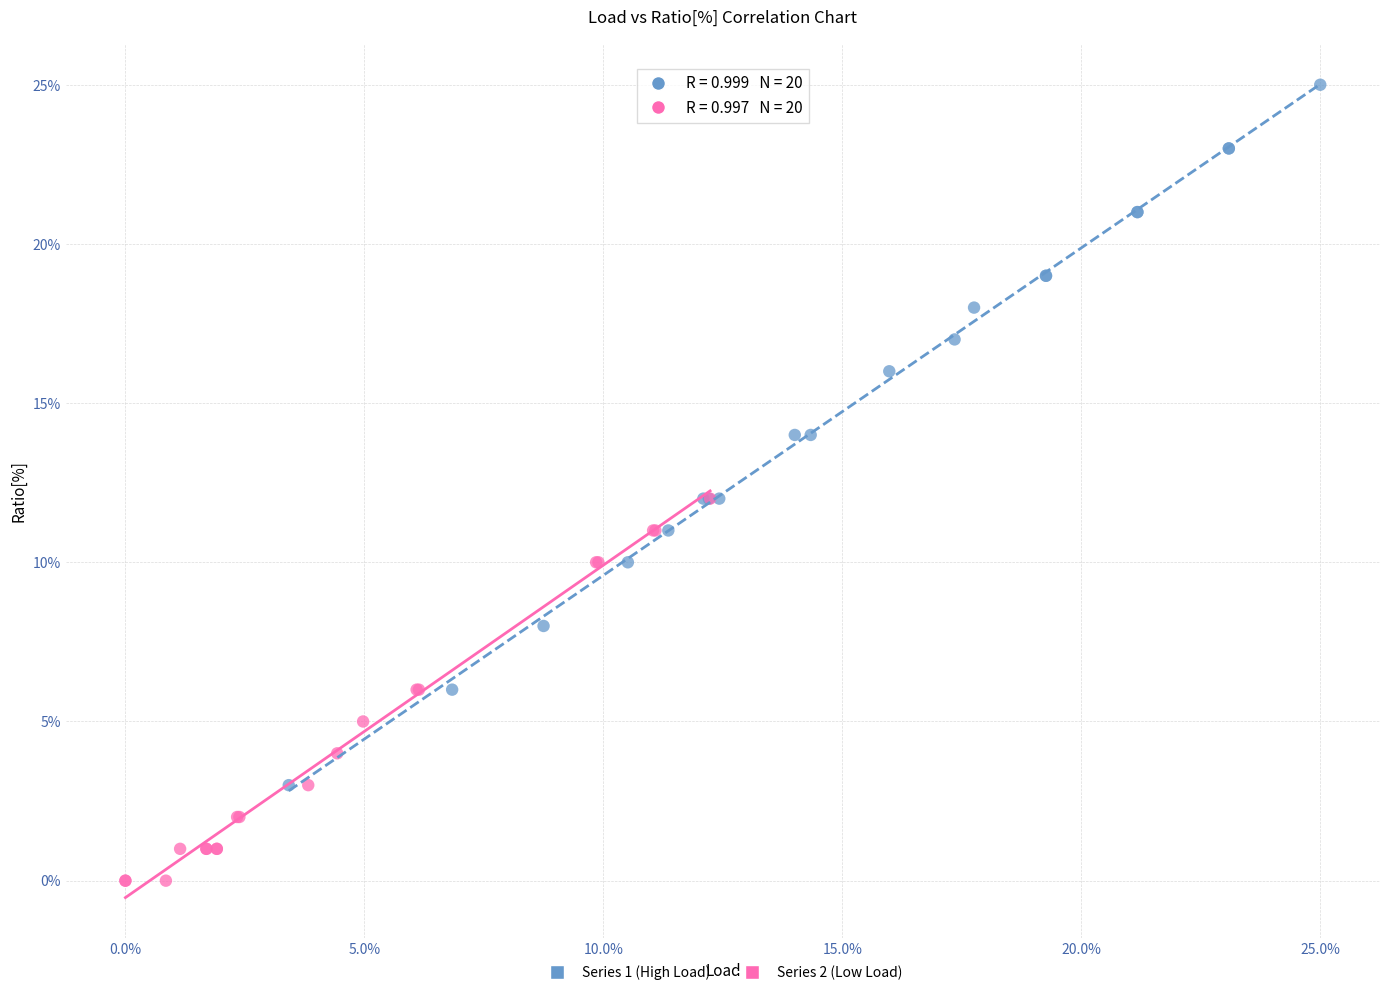

Which series contains the highest Y value?

Series 1 (High Load)